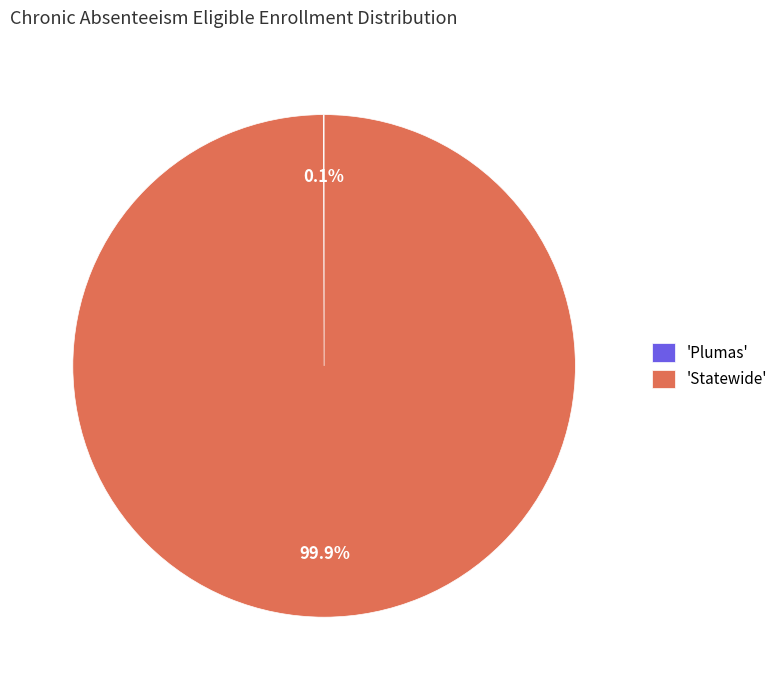

What is the majority slice?

'Statewide'